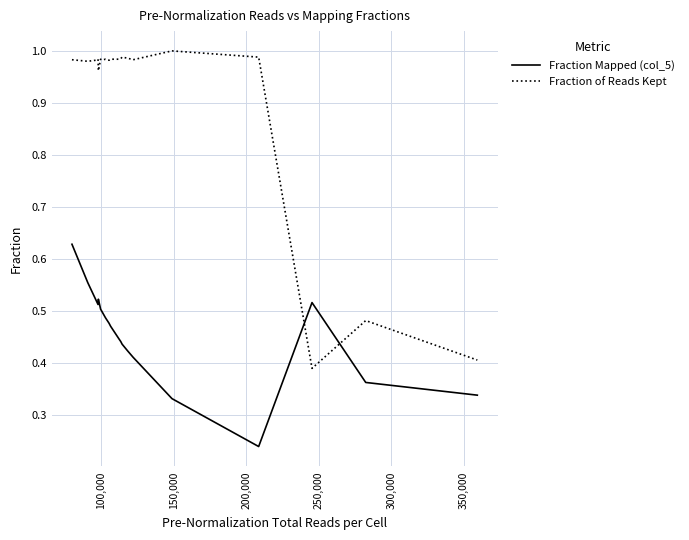

Which series has the largest total across all categories?

Fraction of Reads Kept